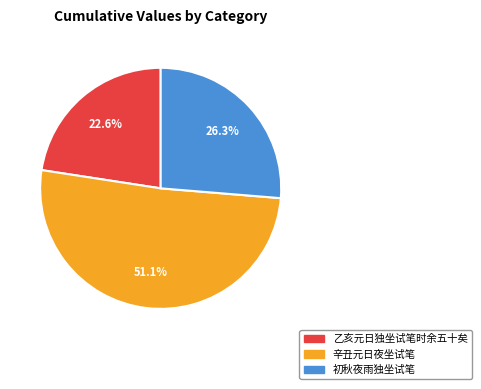

Which category has the smallest portion of the pie?

乙亥元日独坐试笔时余五十矣